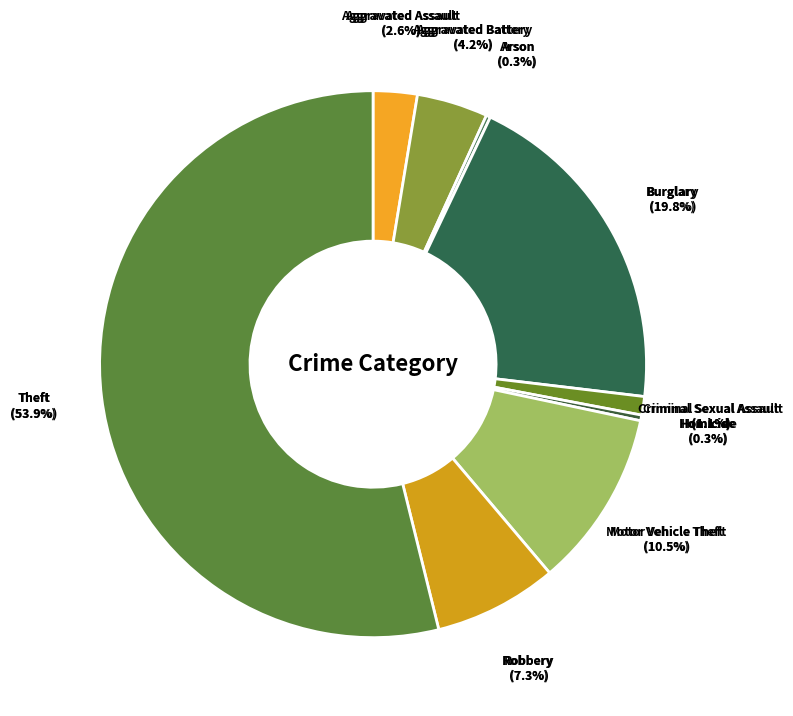

To the nearest percent, what is the difference between the largest and smallest slice percentages?

54%